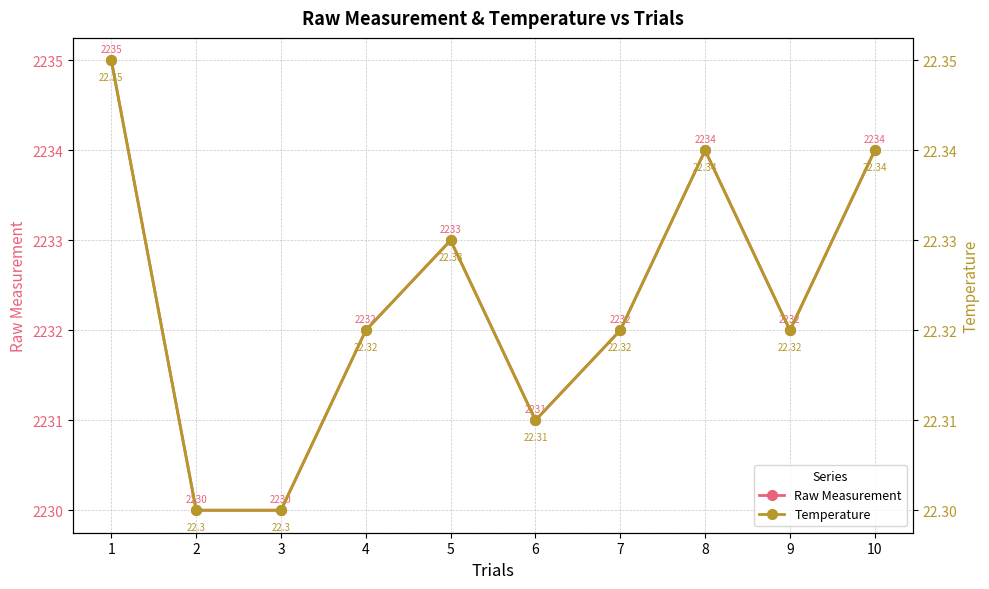

What is the difference between the maximum and minimum values in the Temperature series?

0.1